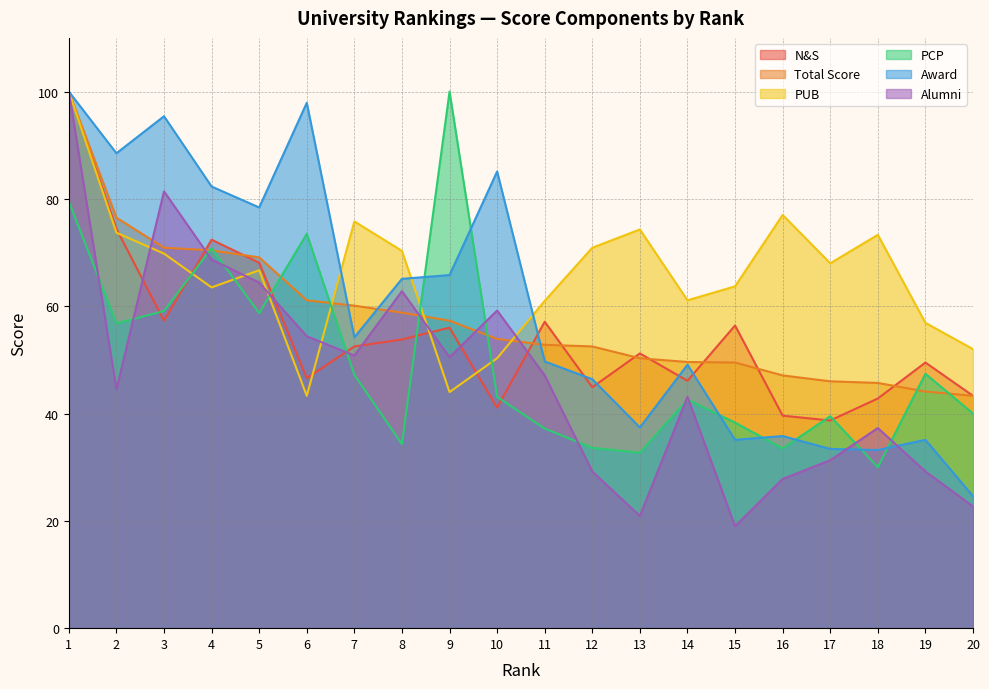

What is the value of the PUB point at the 13th from the left?

74.3